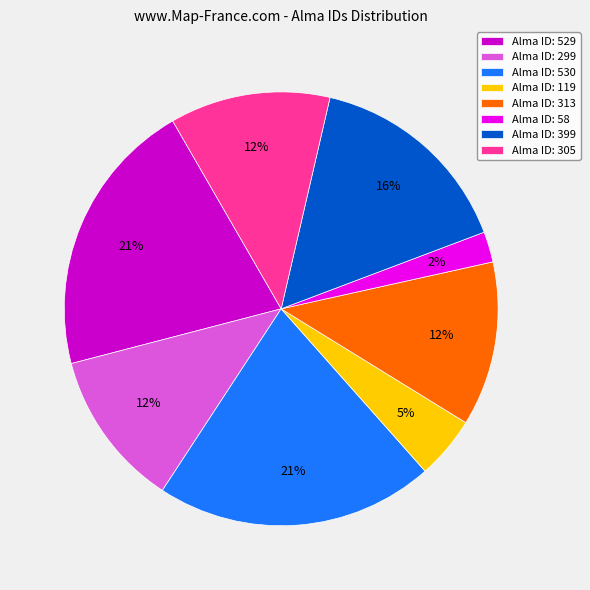

Count the number of slices in the pie.

8